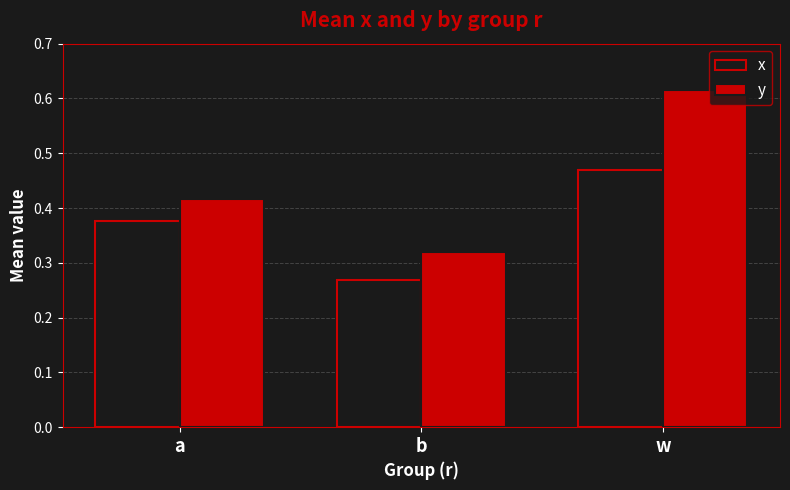

Where is y nearest to the value 0?

b